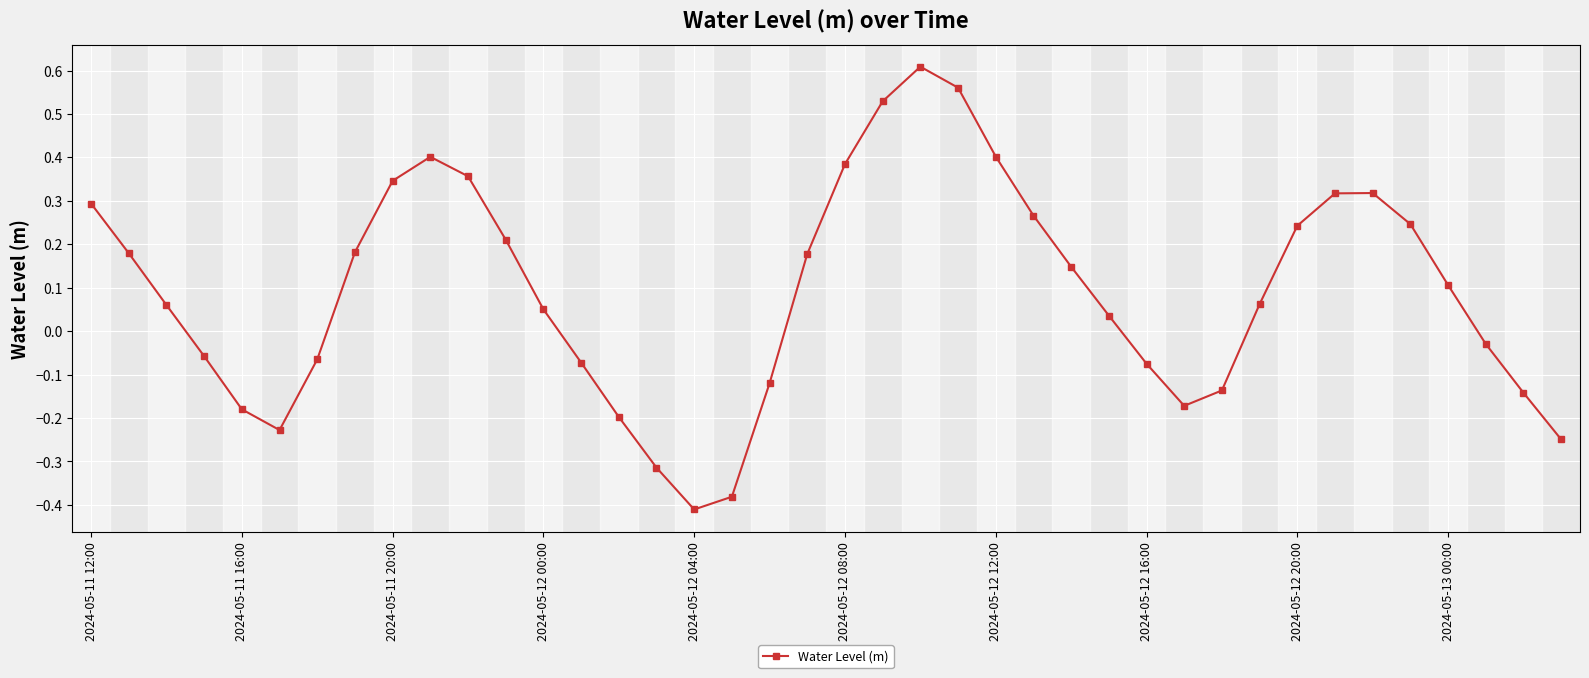

How many interior local valleys (lower than both neighbors) does the data have?

3